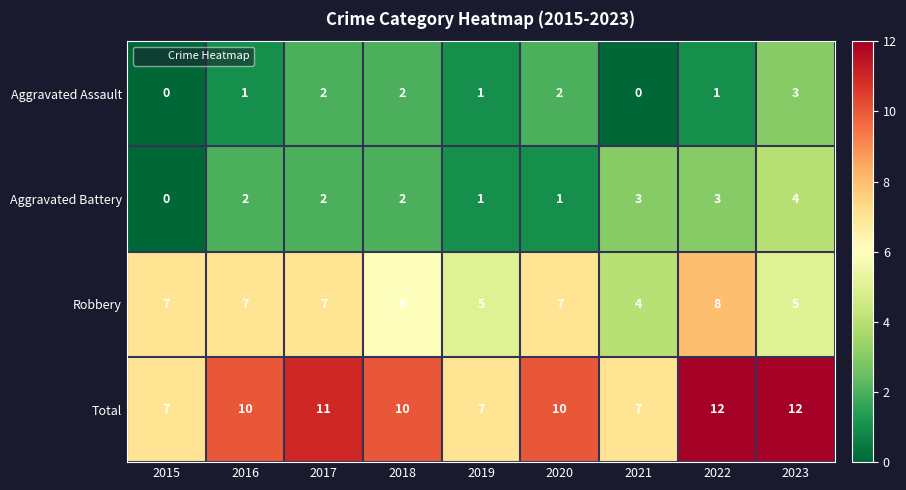

Read the Robbery value at 2019.

5